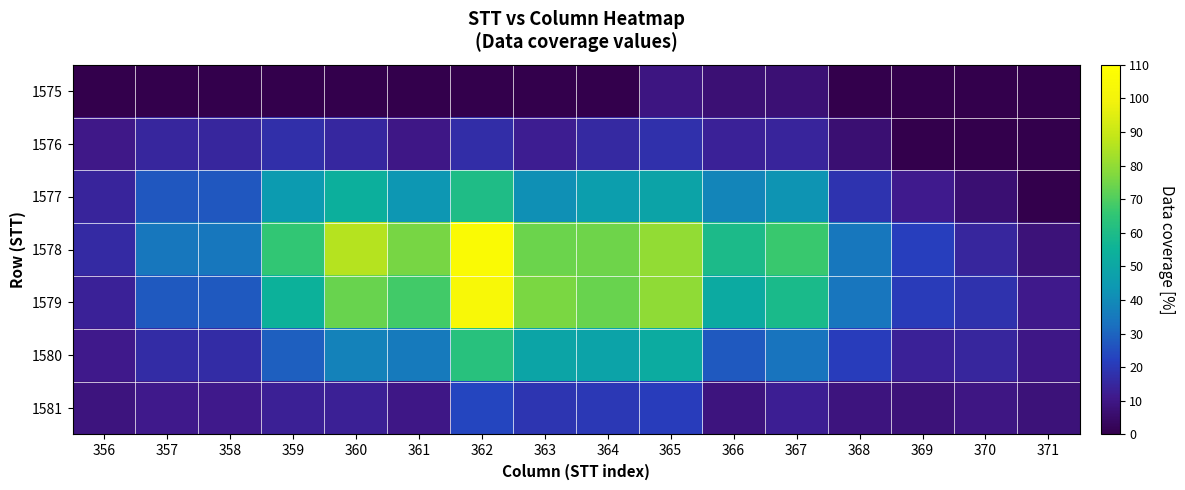

What is the total value across all series at 363?

272.6